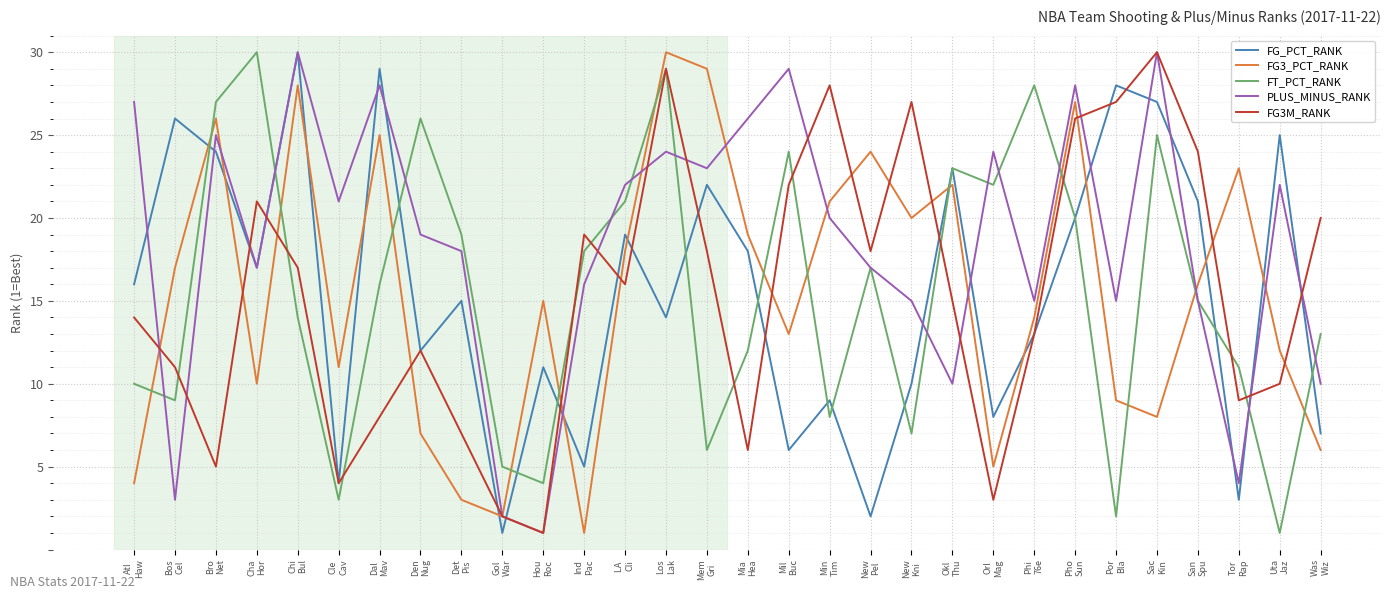

After their last crossing, which series has the higher values: FT_PCT_RANK or FG3_PCT_RANK?

FT_PCT_RANK